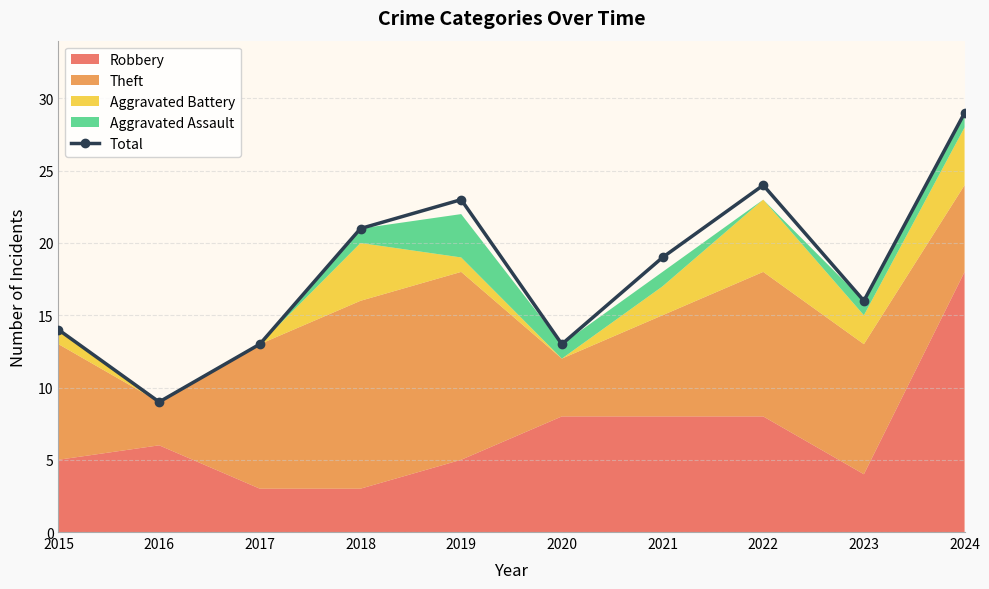

What is the approximate value at 2019?

23